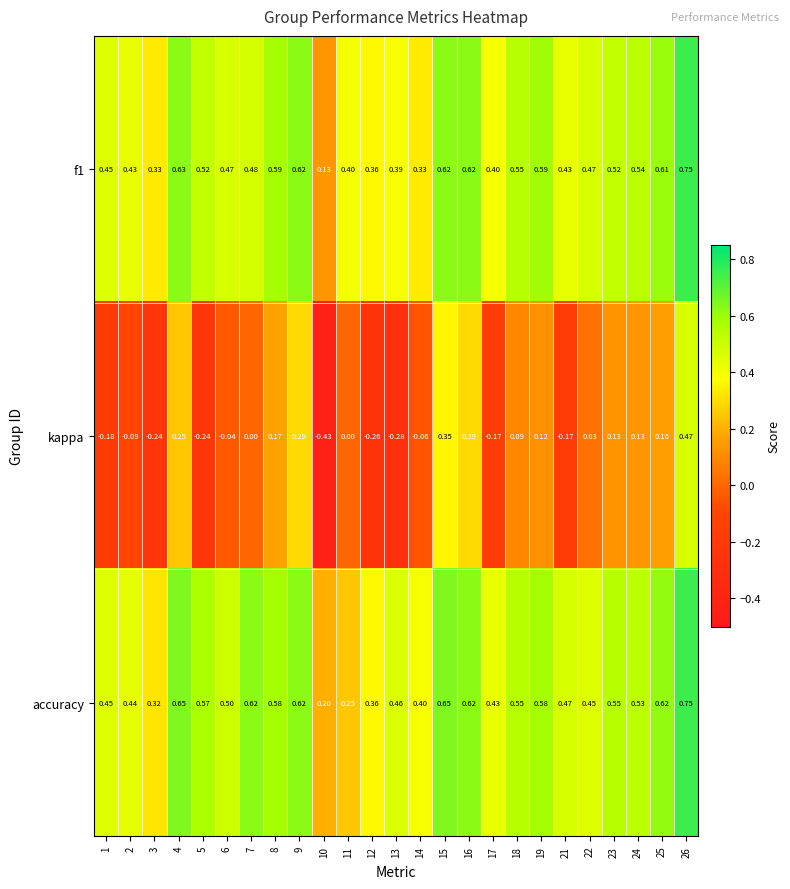

Is the value of accuracy at 21 greater than the value of kappa at 18?

Yes